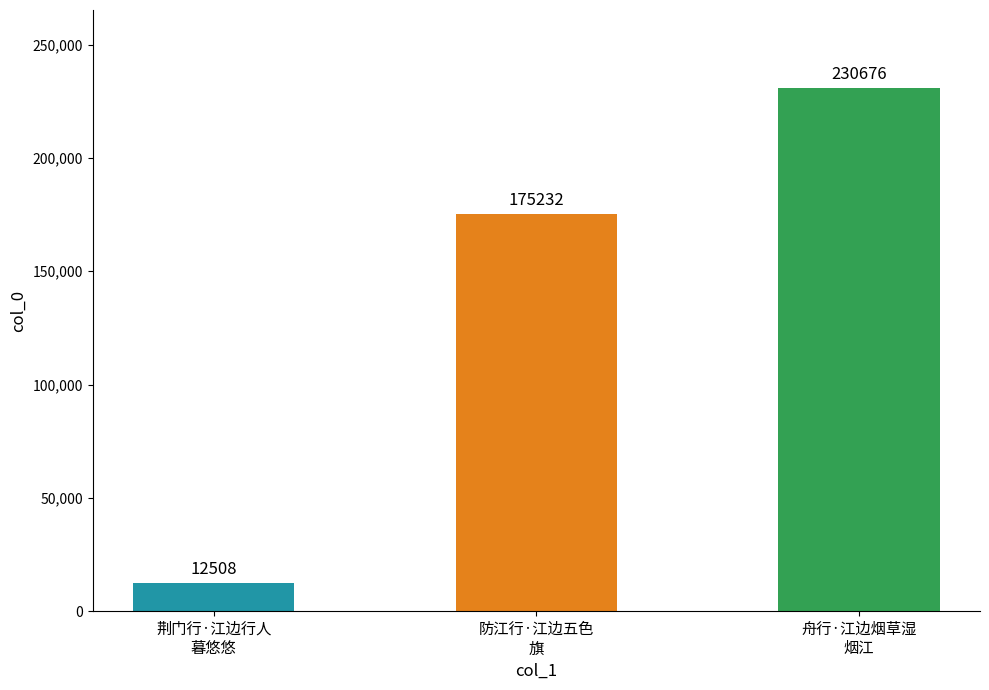

How many data points does each series have?

3